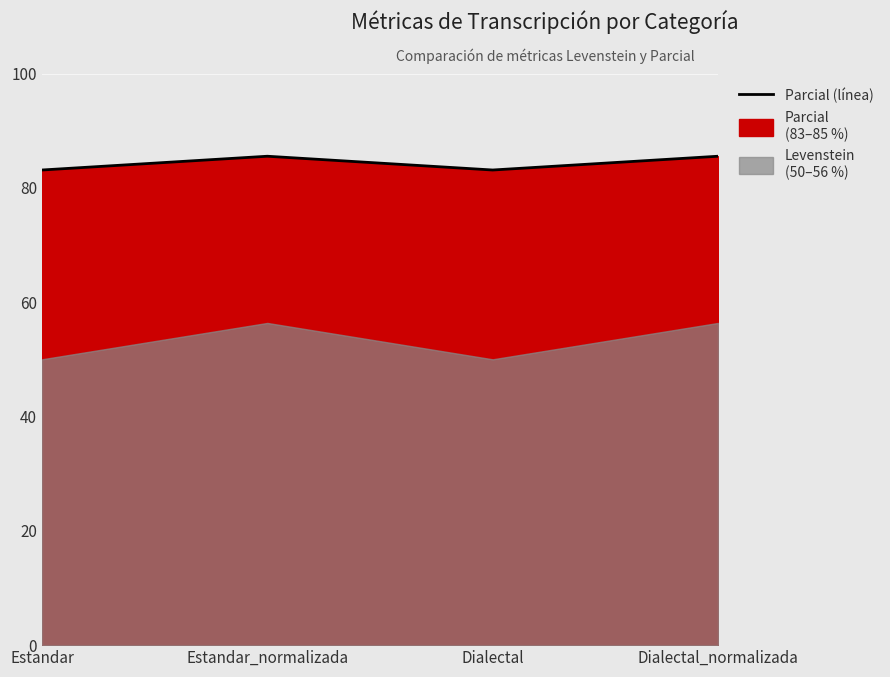

Which label corresponds to the largest value in the chart?

Estandar_normalizada